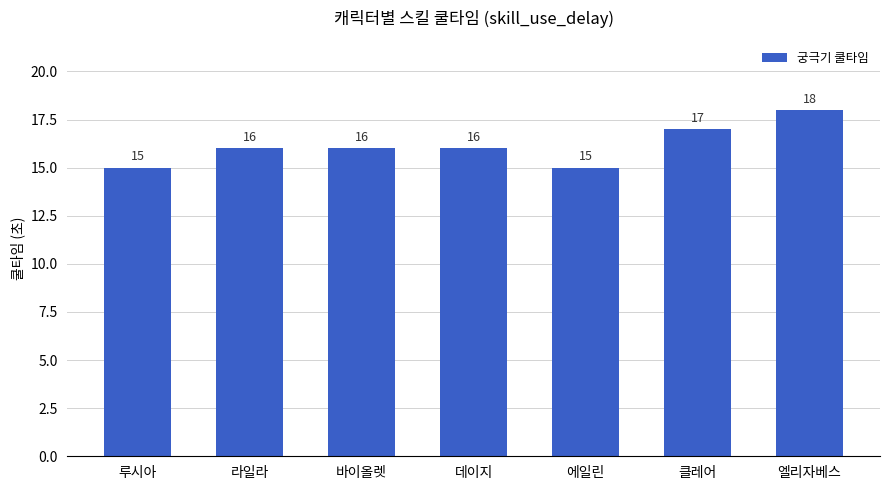

Reading right to left, list all the values displayed in this chart.

18	17	15	16	16	16	15